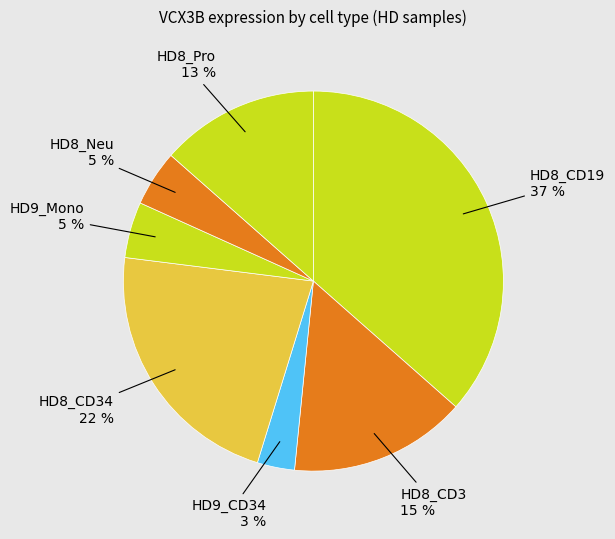

Count the number of slices in the pie.

7